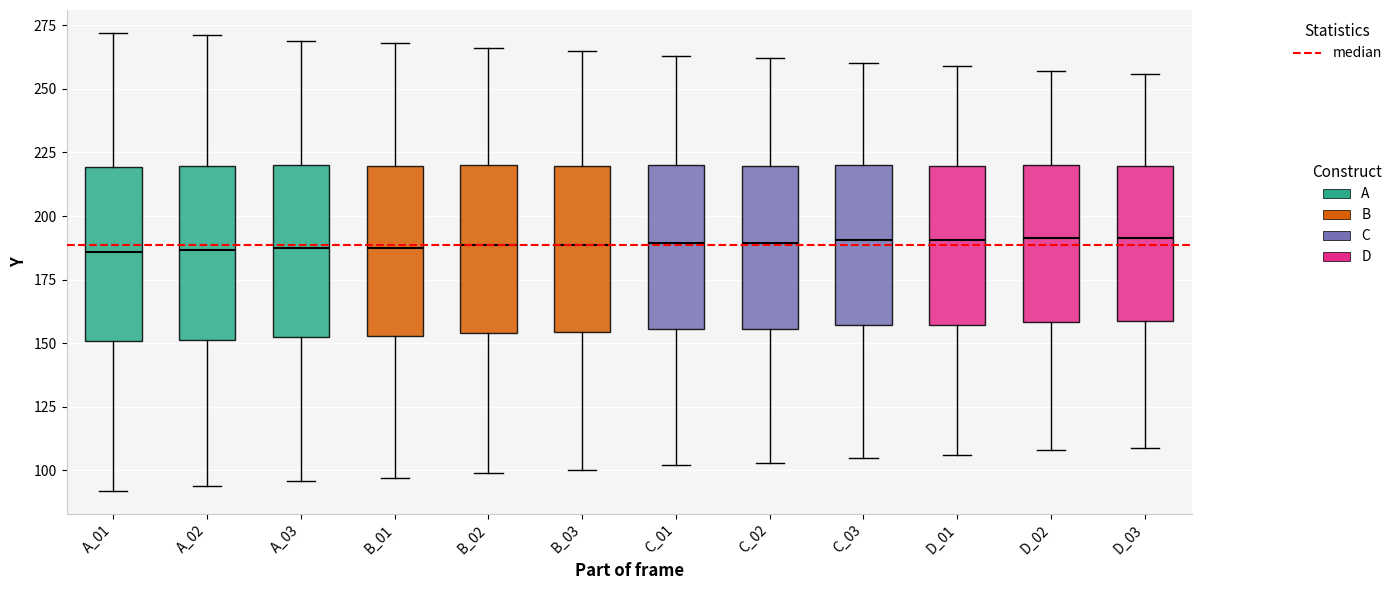

Reading left to right, transcribe this box plot: for each box, give where its median line is, the range the box spans, and where its two whiskers end, as read against the y-axis. The values are not printed on the chart, so give them approximately, as read against the axis.

A_01: median 185, box 150 to 220, whiskers 90 to 270
A_02: median 185, box 150 to 220, whiskers 95 to 270
A_03: median 190, box 155 to 220, whiskers 95 to 270
B_01: median 190, box 155 to 220, whiskers 95 to 270
B_02: median 190, box 155 to 220, whiskers 100 to 265
B_03: median 190, box 155 to 220, whiskers 100 to 265
C_01: median 190, box 155 to 220, whiskers 100 to 265
C_02: median 190, box 155 to 220, whiskers 105 to 260
C_03: median 190, box 155 to 220, whiskers 105 to 260
D_01: median 190, box 155 to 220, whiskers 105 to 260
D_02: median 190, box 160 to 220, whiskers 110 to 255
D_03: median 190, box 160 to 220, whiskers 110 to 255